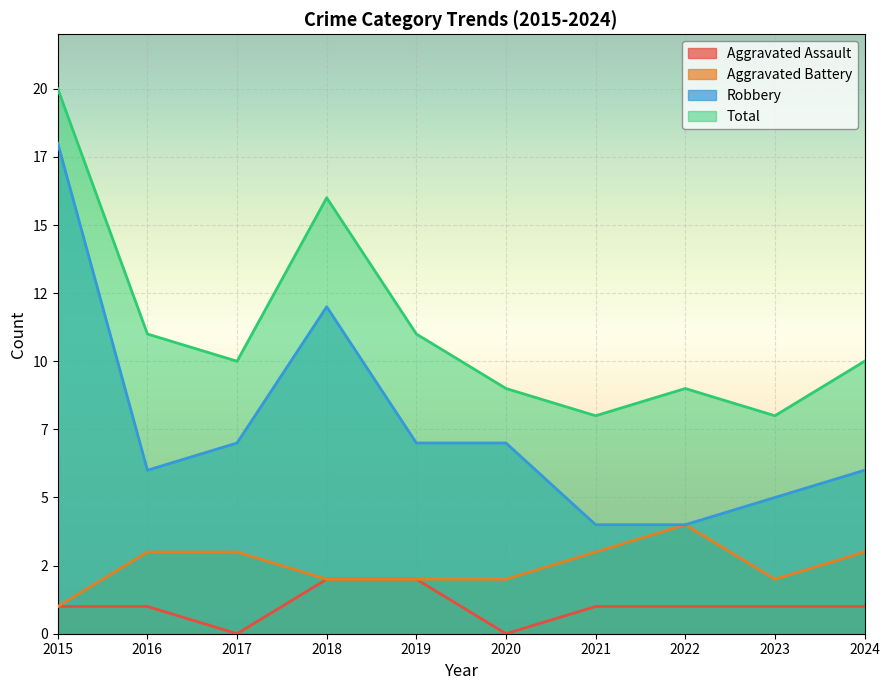

The Aggravated Battery series shows 2 at 2019. True or false?

True